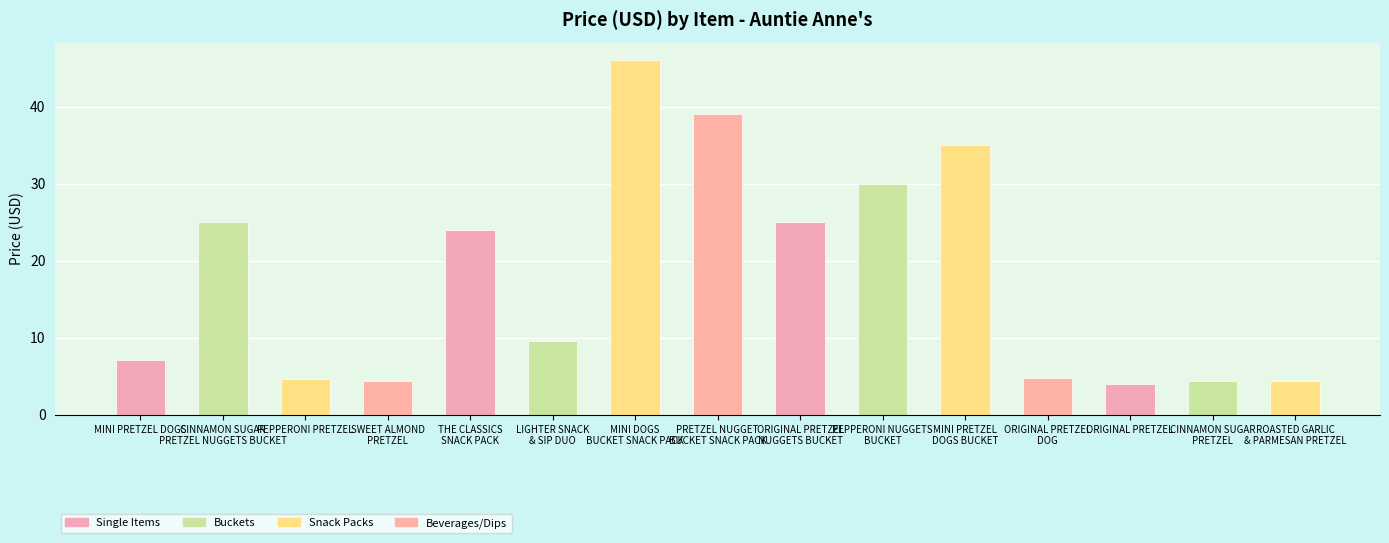

What is the value of the 3rd bar from the left?

4.7